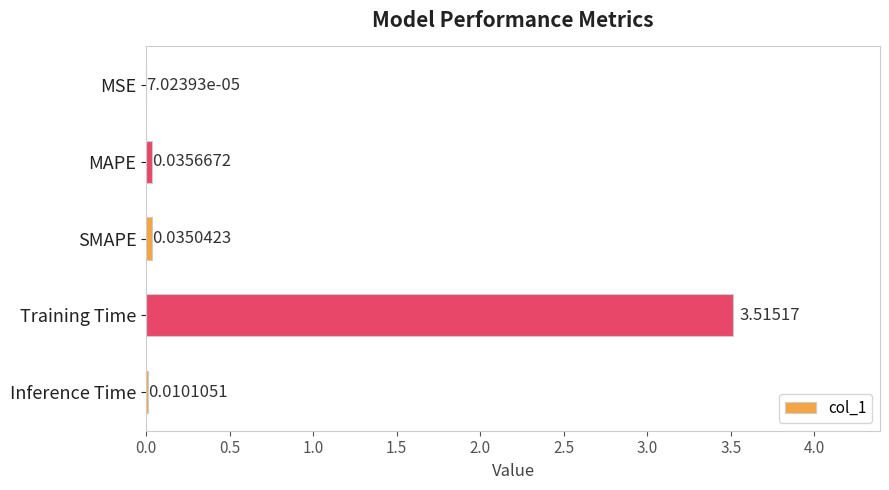

At which label is the value closest to 1?

MAPE